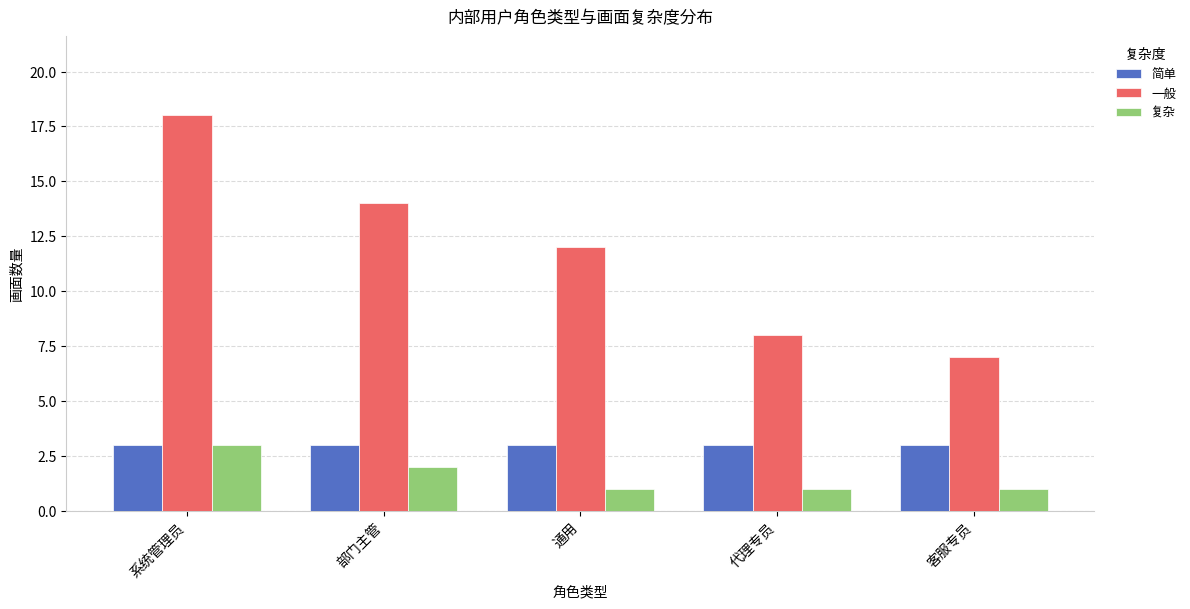

What position from the left is 系统管理员?

1